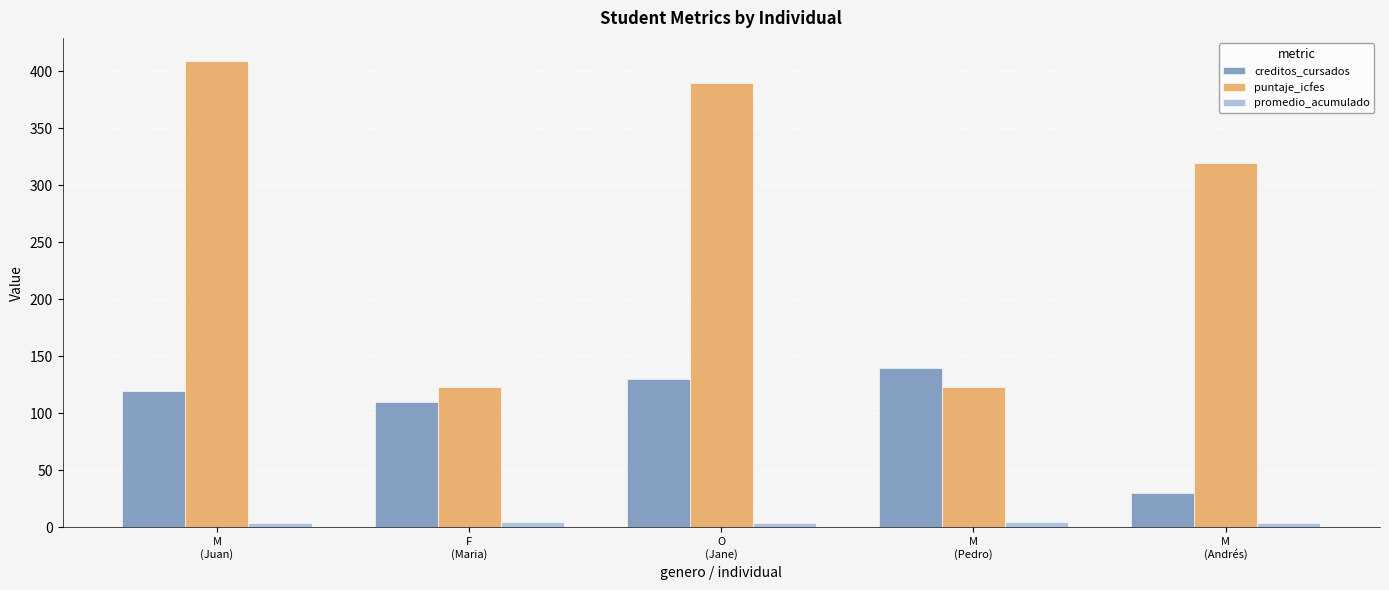

What is the lowest value of the puntaje_icfes series?

123.0